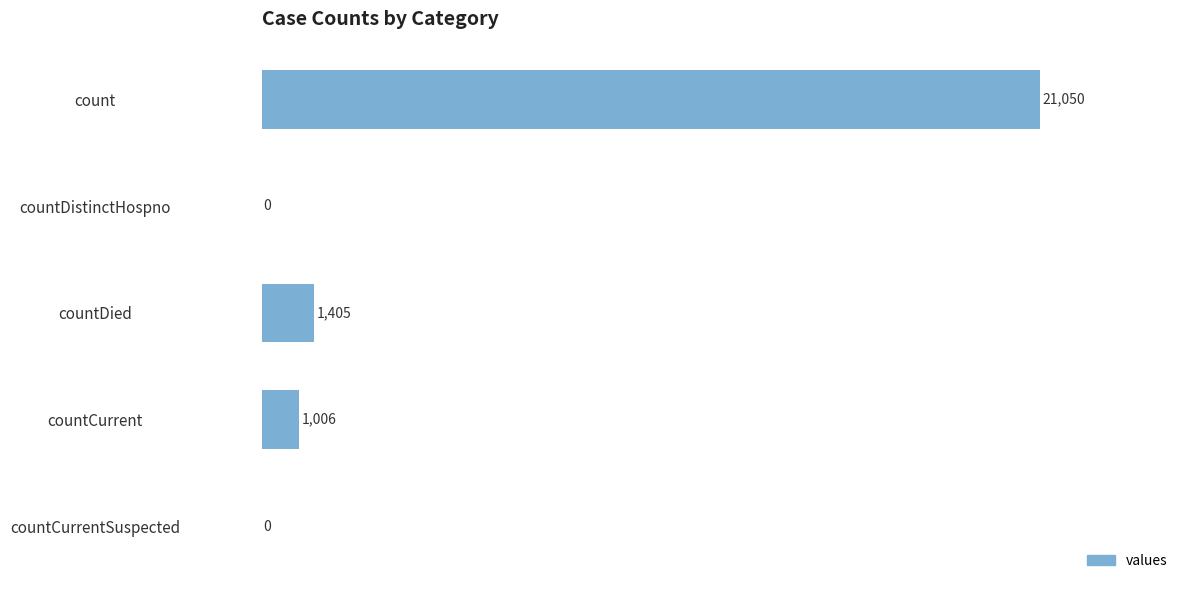

How many values are above zero?

3